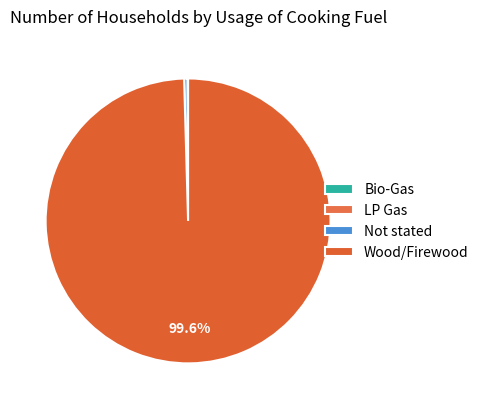

Is there a majority slice in this chart?

Yes